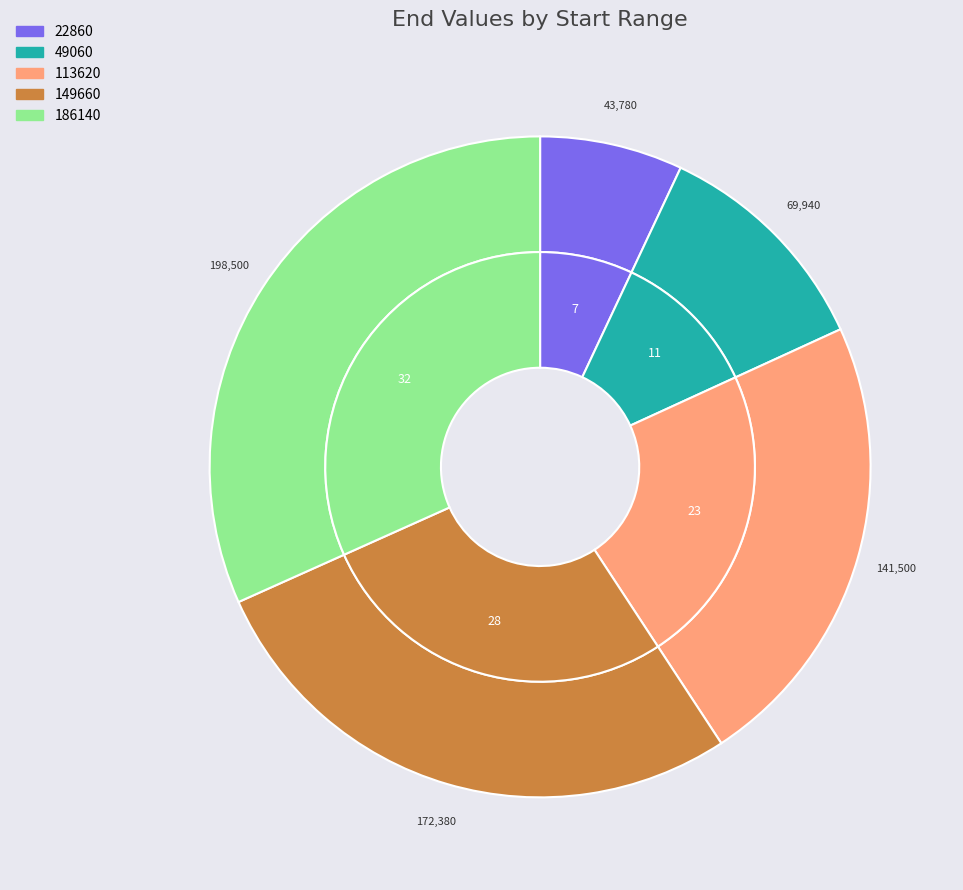

How many slices are in this pie chart?

5